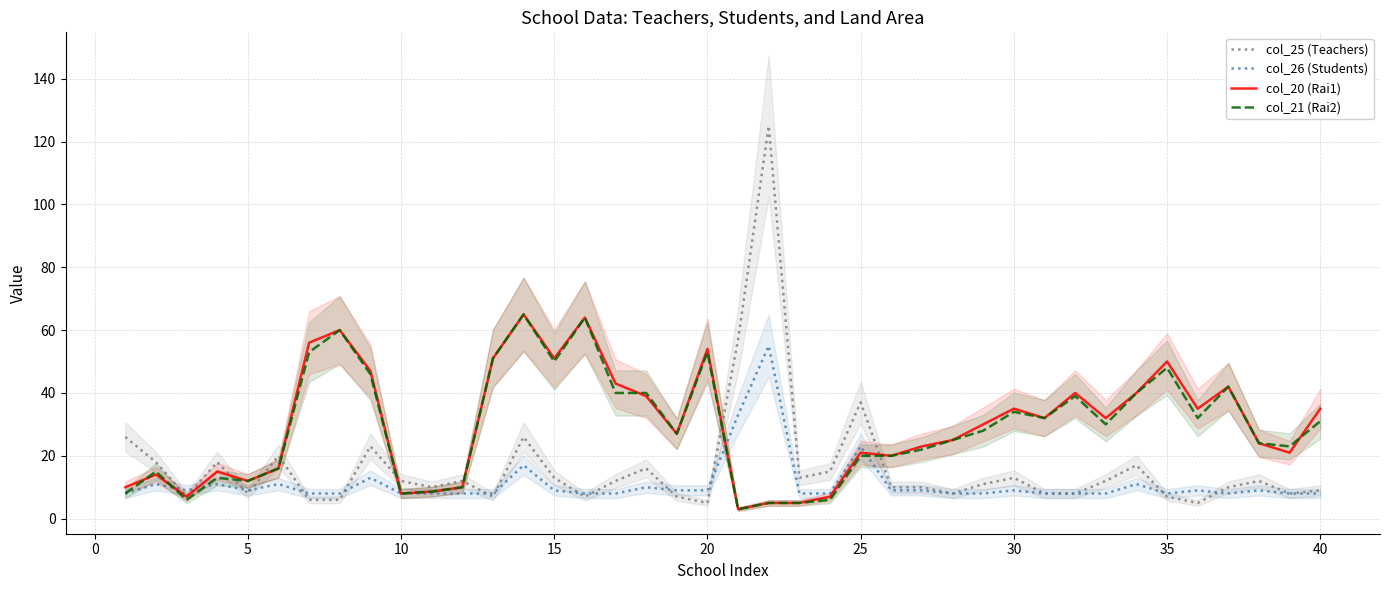

After their last crossing, which series has the higher values: col_25 (Teachers) or col_20 (Rai1)?

col_20 (Rai1)